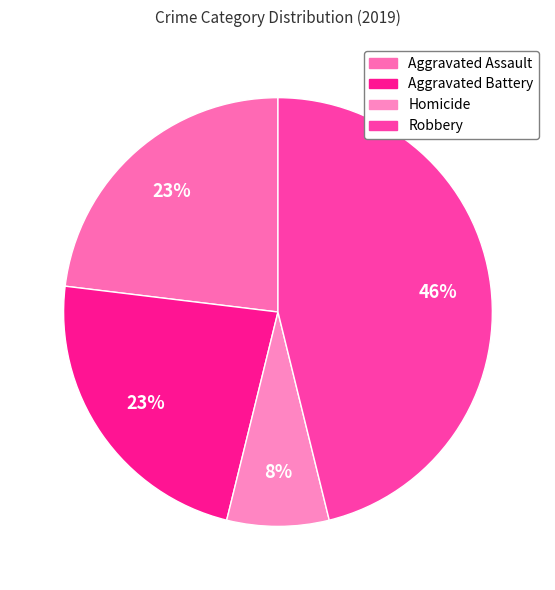

What is the largest slice in the pie chart?

Robbery